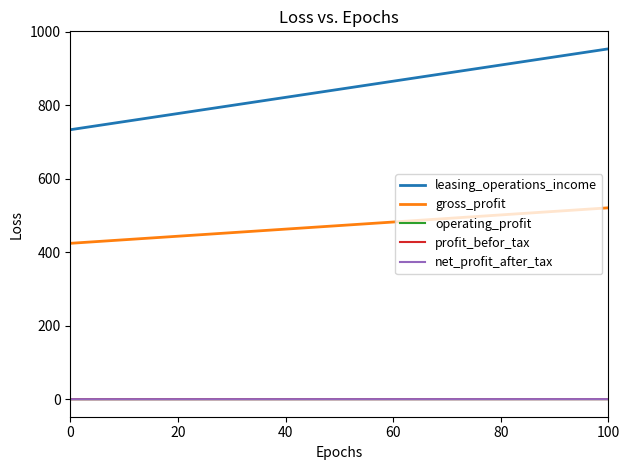

What is the value of the operating_profit point at the 2nd from the left?

0.3